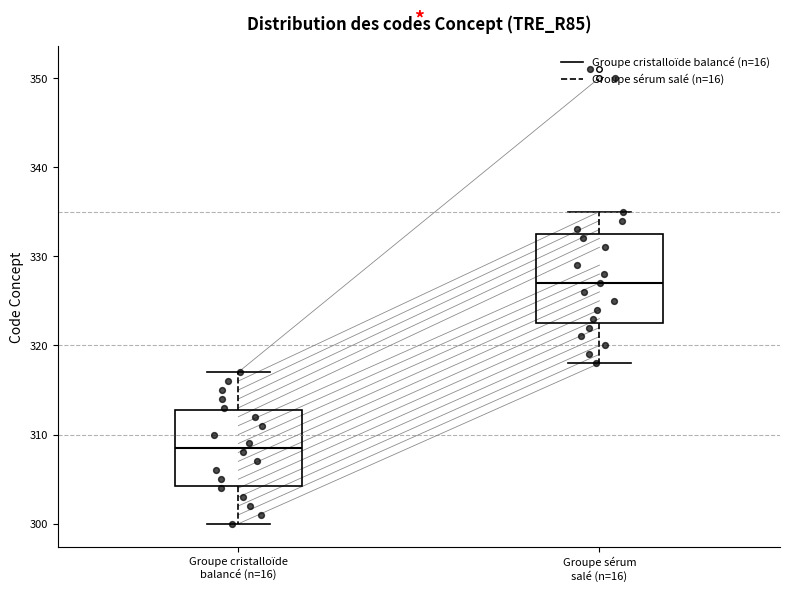

Reading left to right, read every box against the y-axis: the position of its median line, the range the box covers, and the ends of its whiskers. The values are not printed on the chart, so give them approximately, as read against the axis.

Groupe cristalloïde balancé (n=16): median 309, box 304 to 313, whiskers 300 to 317
Groupe sérum salé (n=16): median 327, box 323 to 333, whiskers 318 to 335